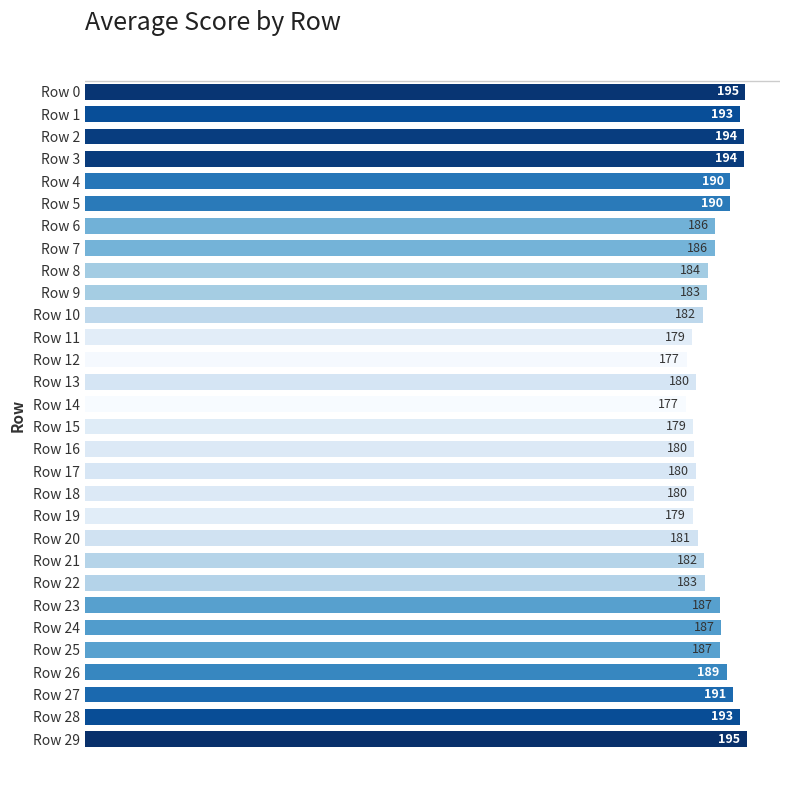

What is the sum of all values?

5561.4